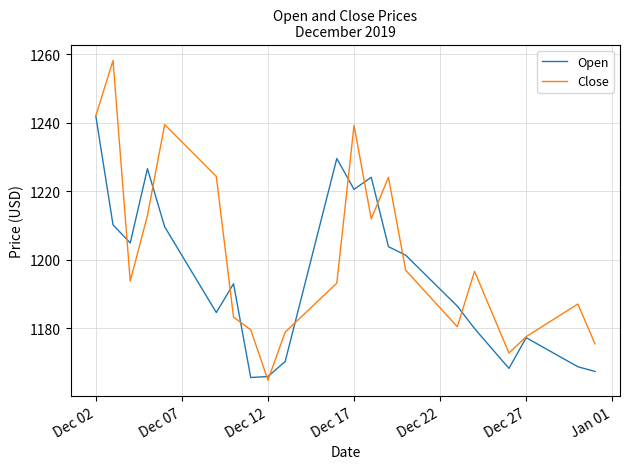

Which series has the largest total across all categories?

Close